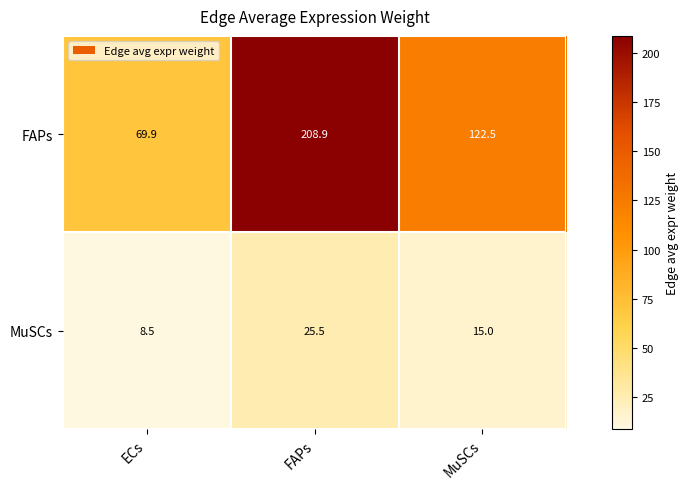

Reading left to right, what are all the values shown in this chart?

FAPs: ECs=69.9	FAPs=208.9	MuSCs=122.5
MuSCs: ECs=8.5	FAPs=25.5	MuSCs=15.0